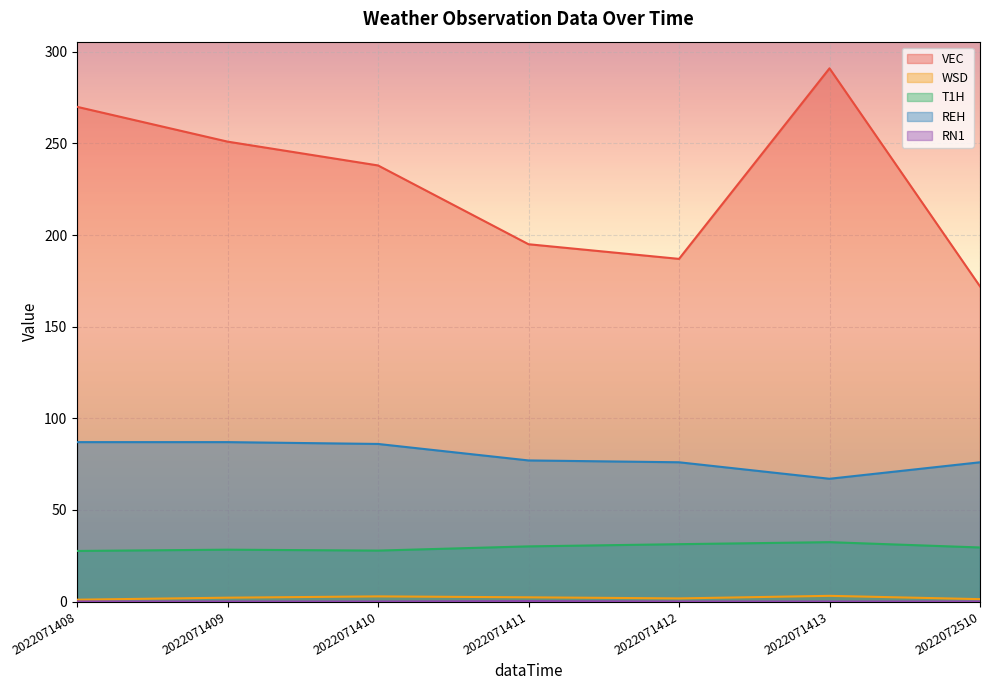

Between 2022071413 and 2022072510, which series saw the biggest shift?

VEC